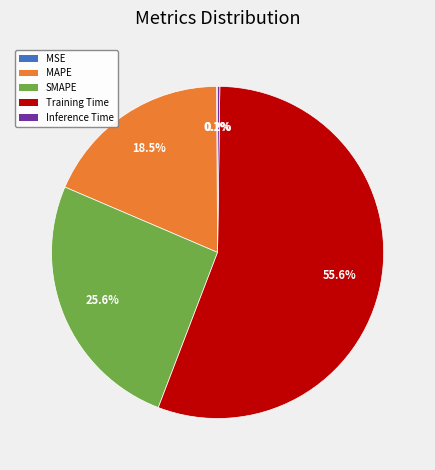

What is the largest slice in the pie chart?

Training Time